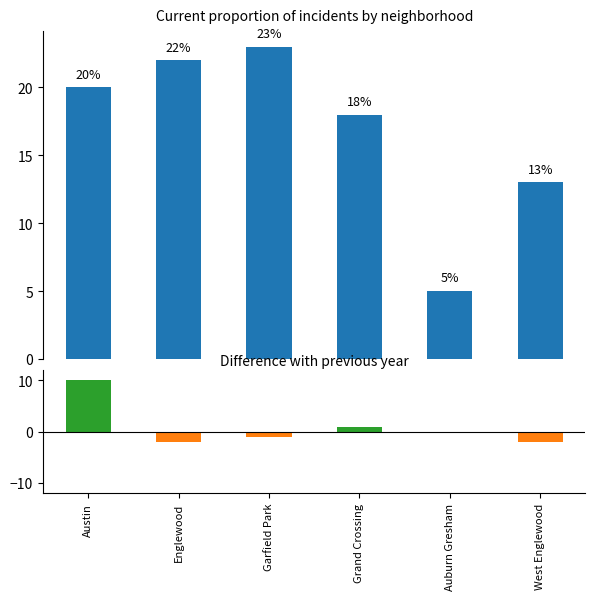

Which has a higher value, West Englewood or Englewood?

Englewood